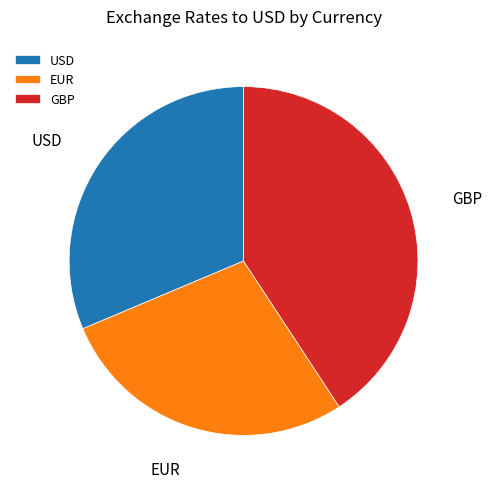

Which category has the smallest portion of the pie?

EUR